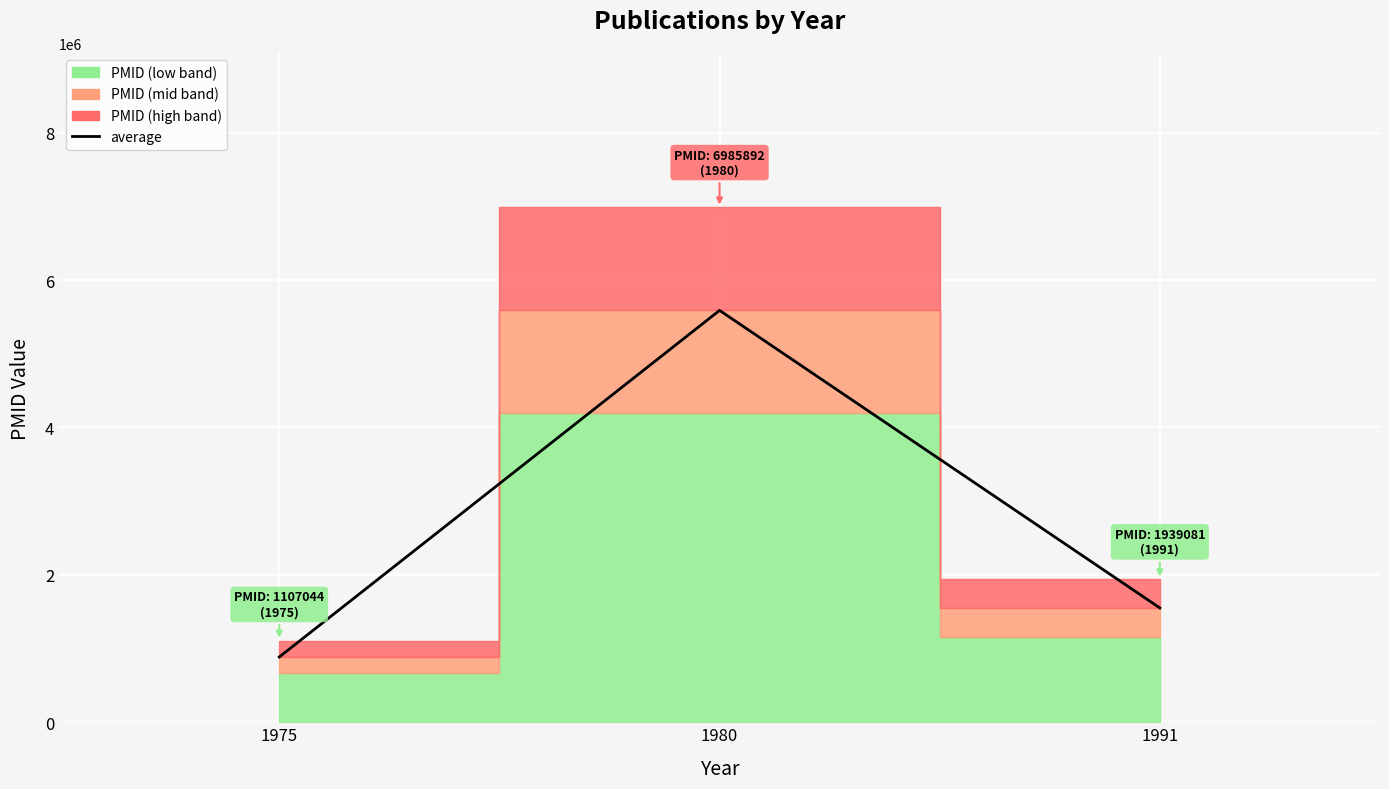

What is the value of the 2nd point from the left?

5588713.6